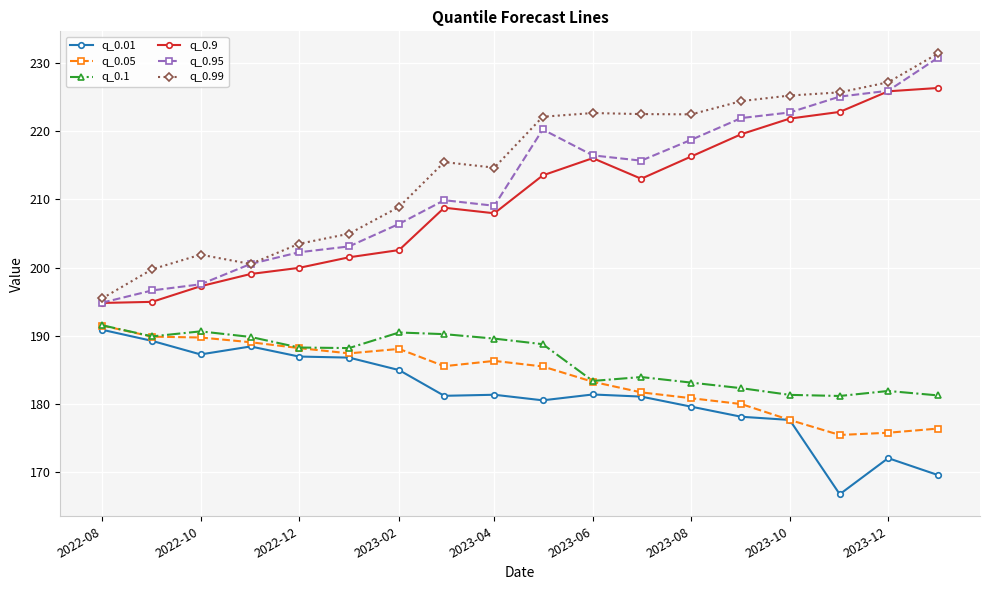

What is the minimum value for q_0.99?

195.5